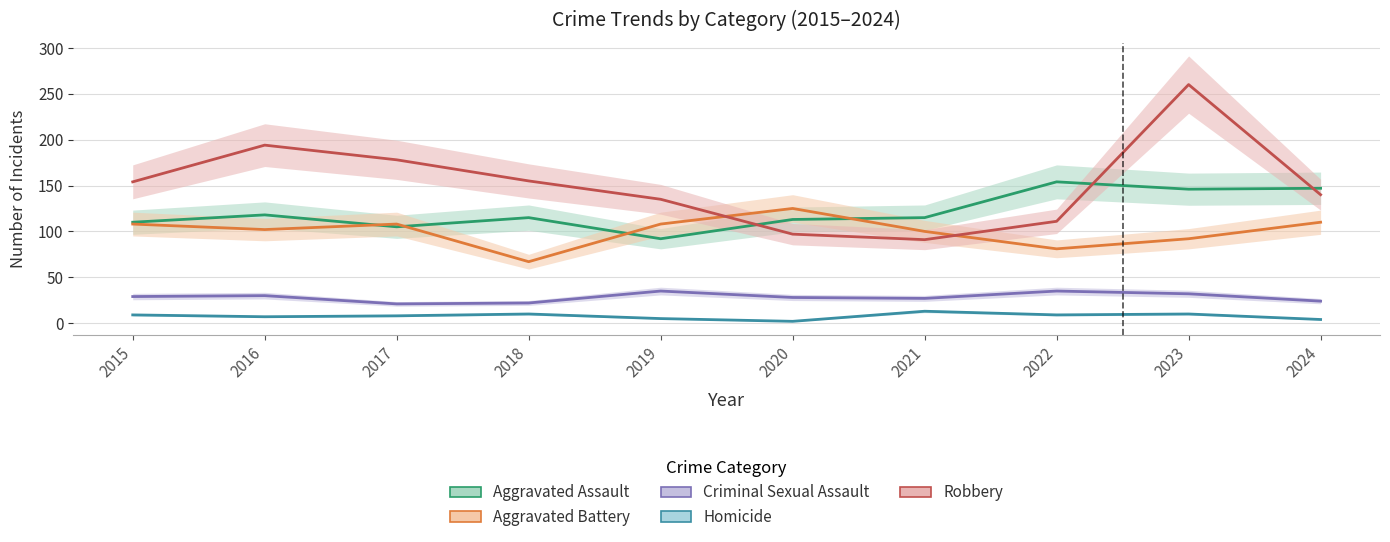

The Criminal Sexual Assault series shows 32 at 2023. True or false?

True